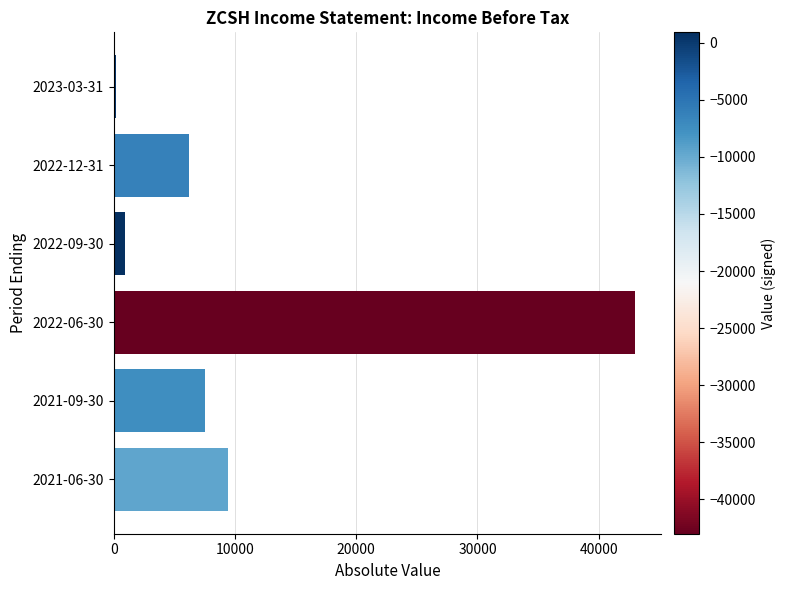

Which category has the highest value across all series?

2022-06-30